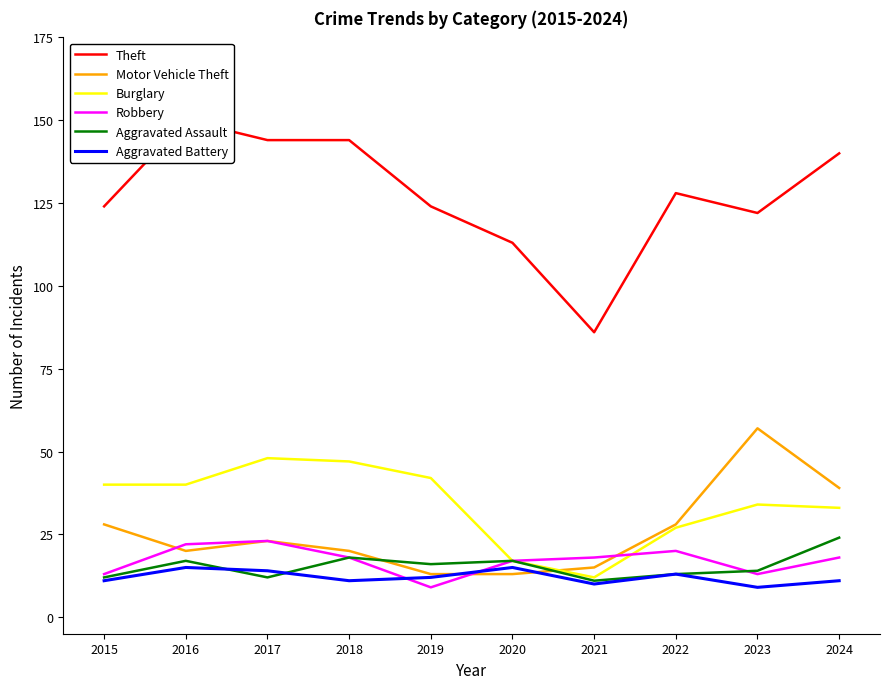

The Motor Vehicle Theft series shows 15 at 2021. True or false?

True